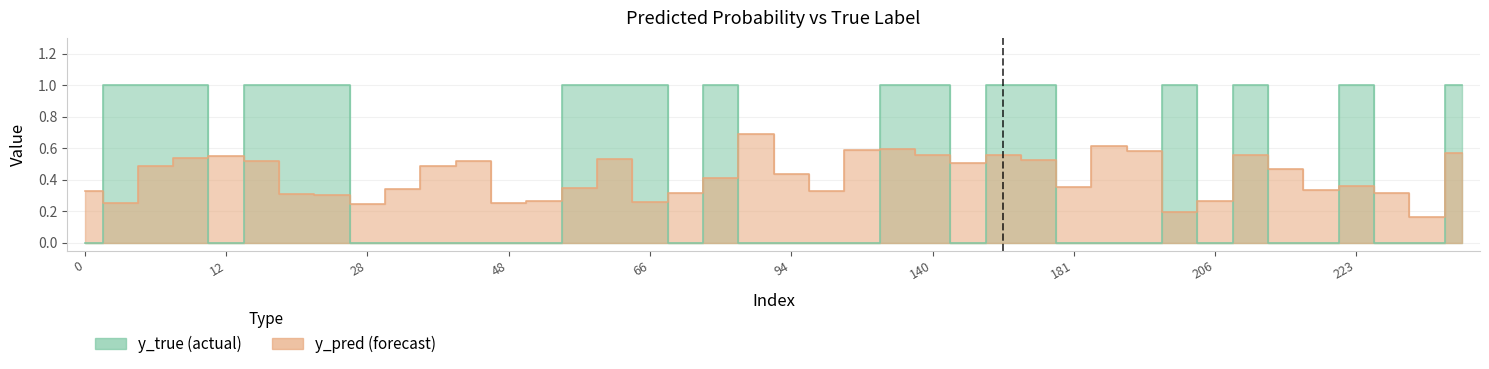

What is the difference between the y_pred values at 11 and 8?

0.3